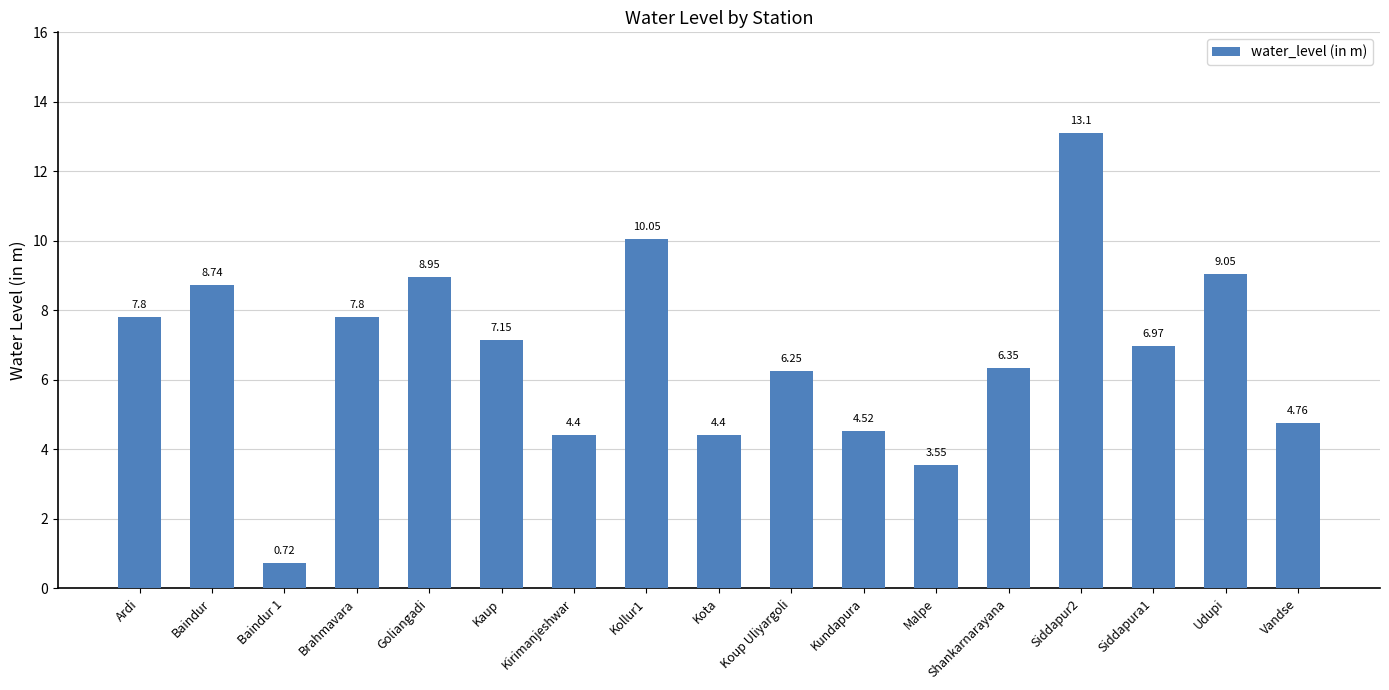

Approximately how many times larger is the value at Vandse compared to Kollur1?

0.5